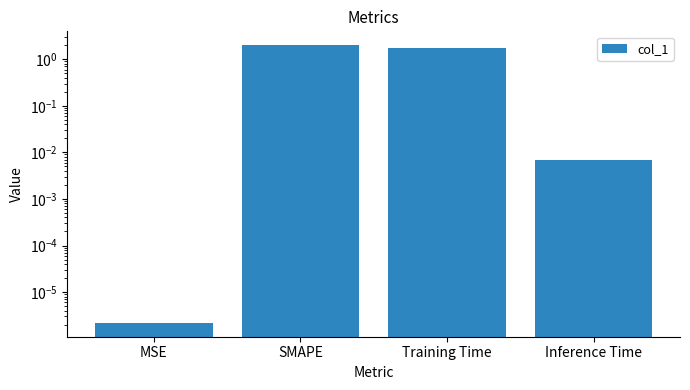

Read the value at Training Time.

1.7